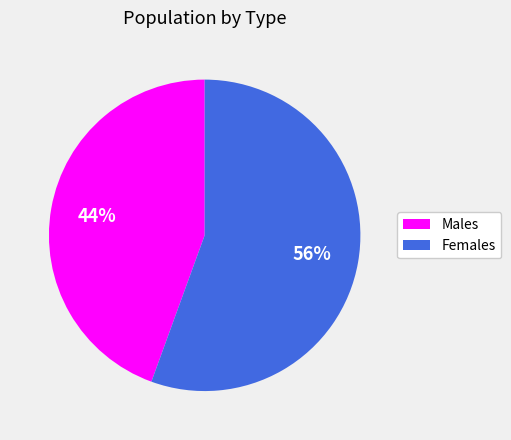

To the nearest percent, what is the average slice percentage?

50%